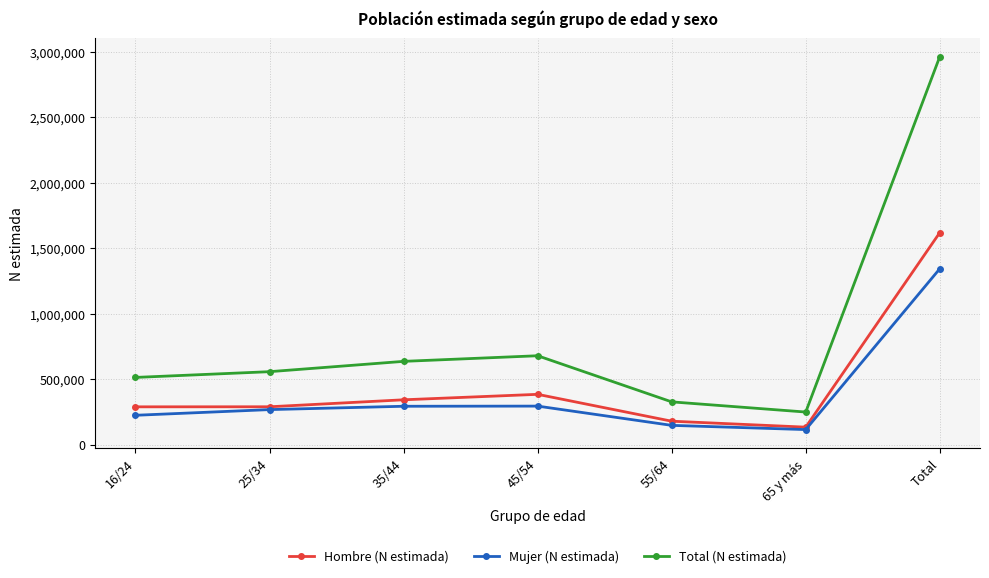

Which category has the lowest value across all series?

65 y más